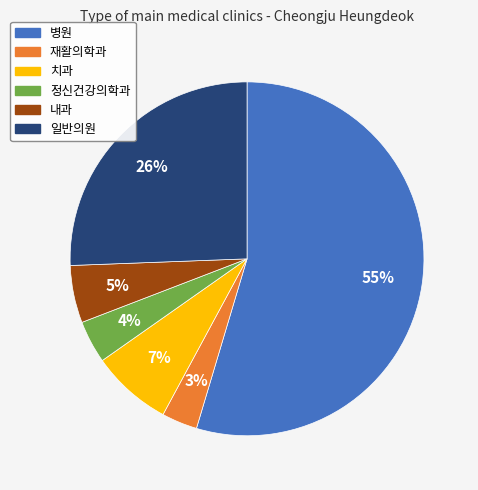

To the nearest percent, what is the average slice percentage?

17%